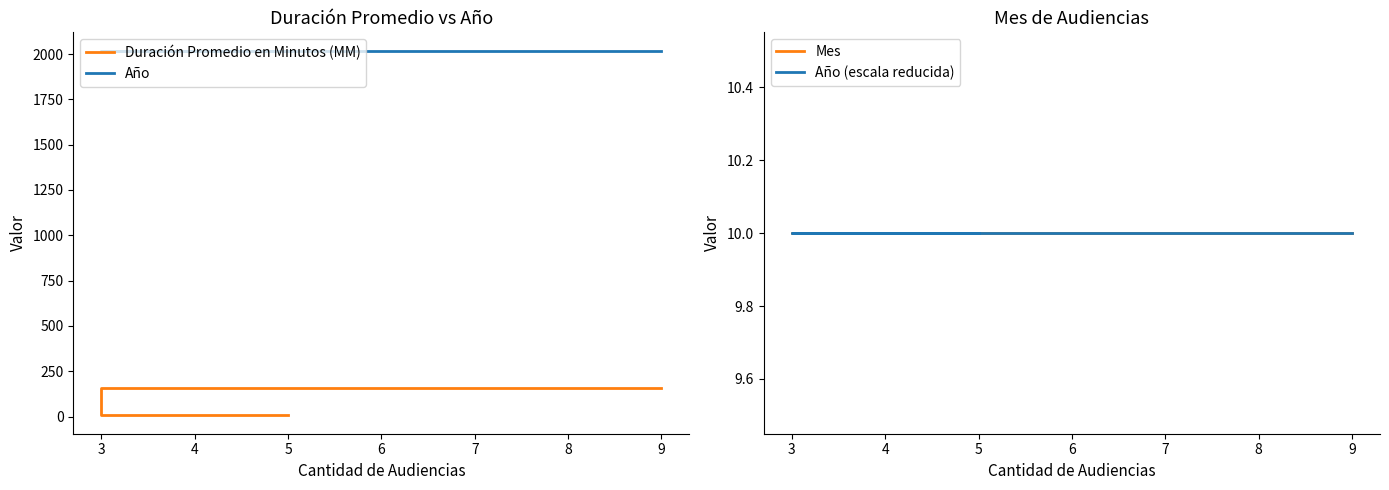

What is the sum of the Duración Promedio en Minutos (MM) values at 5 and 3?

13